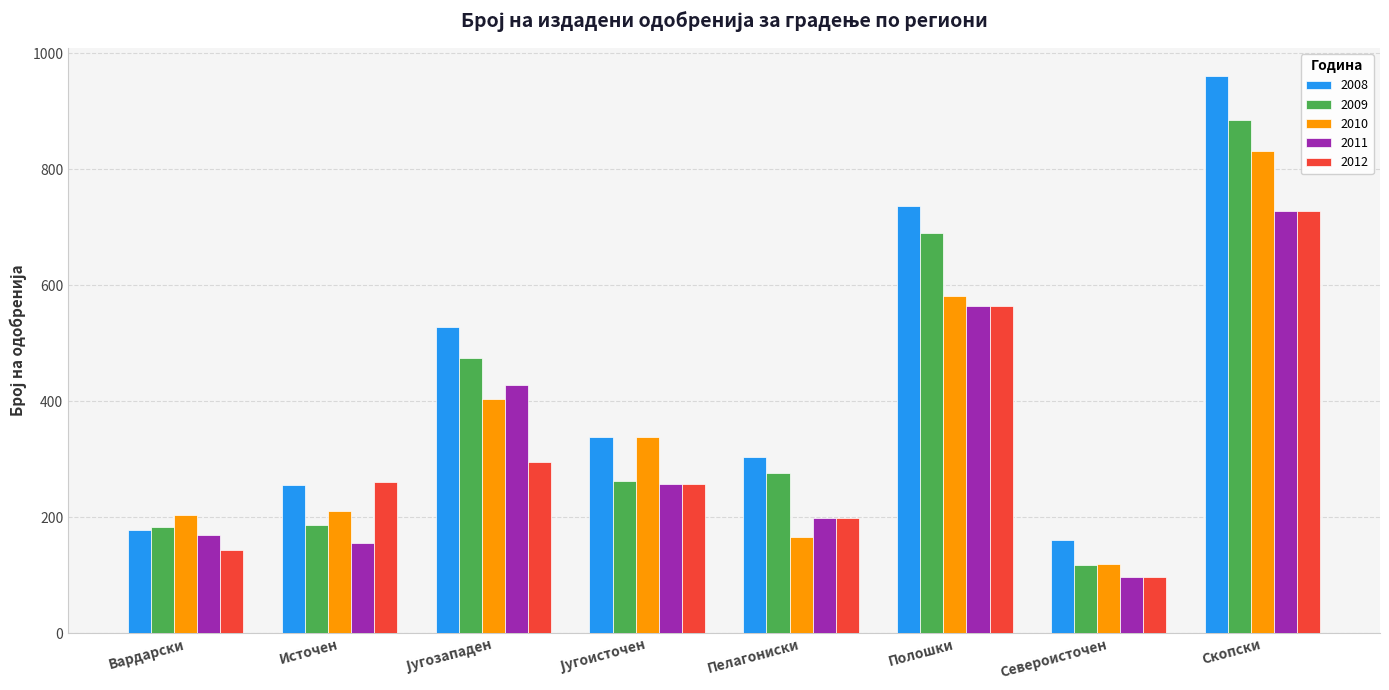

At which category does the chart reach its peak across all series?

Скопски